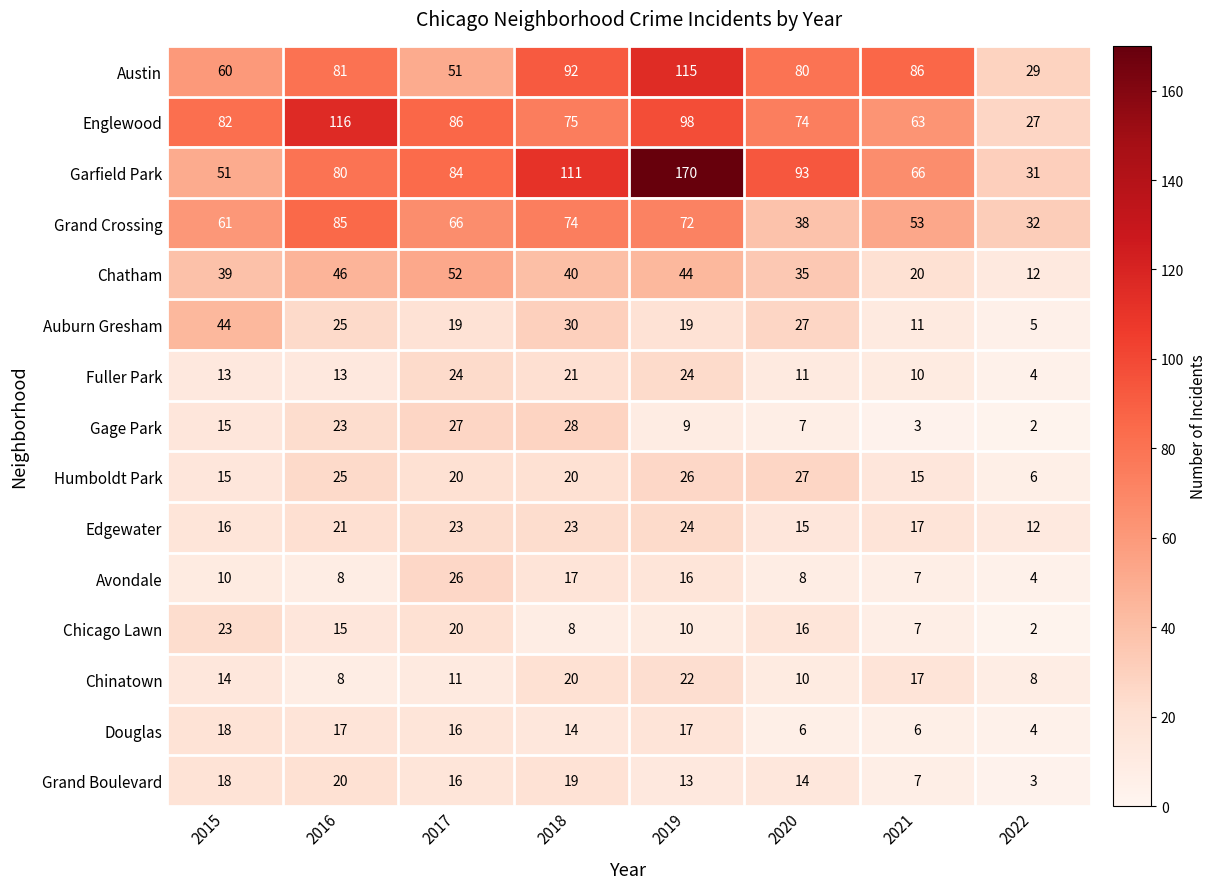

What is the spread (max minus min) of values at 2022?

30